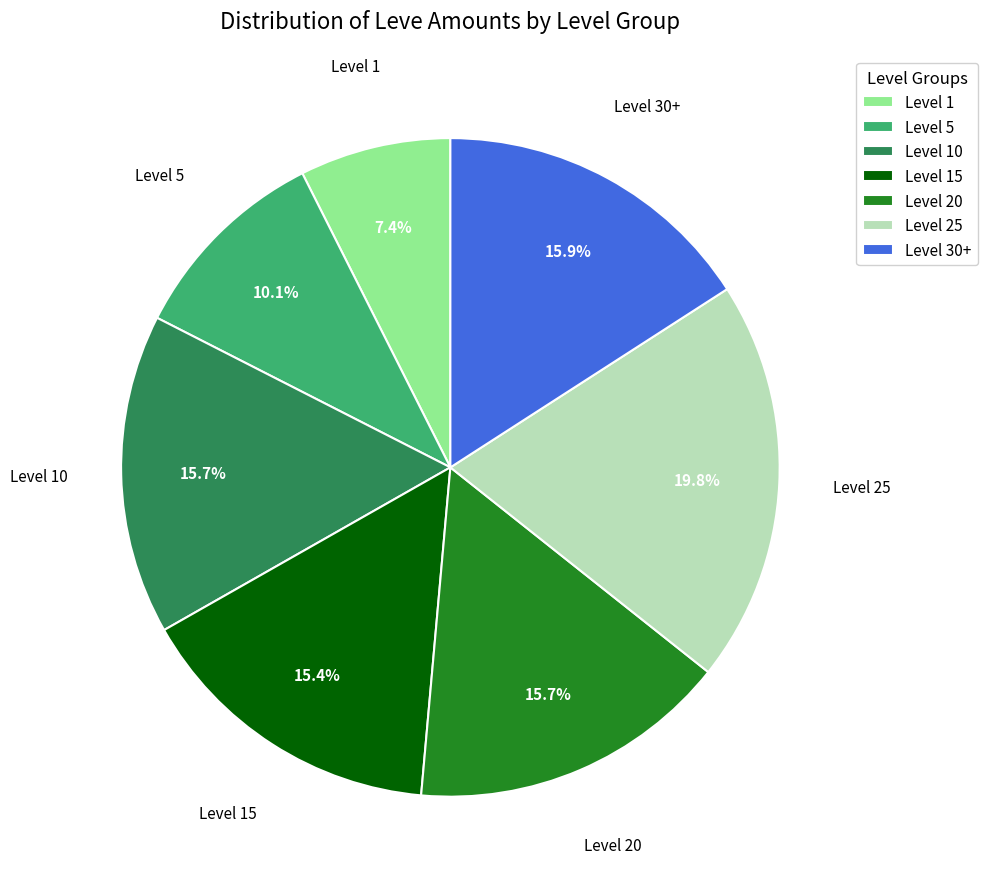

Which has a higher value, Level 5 or Level 15?

Level 15